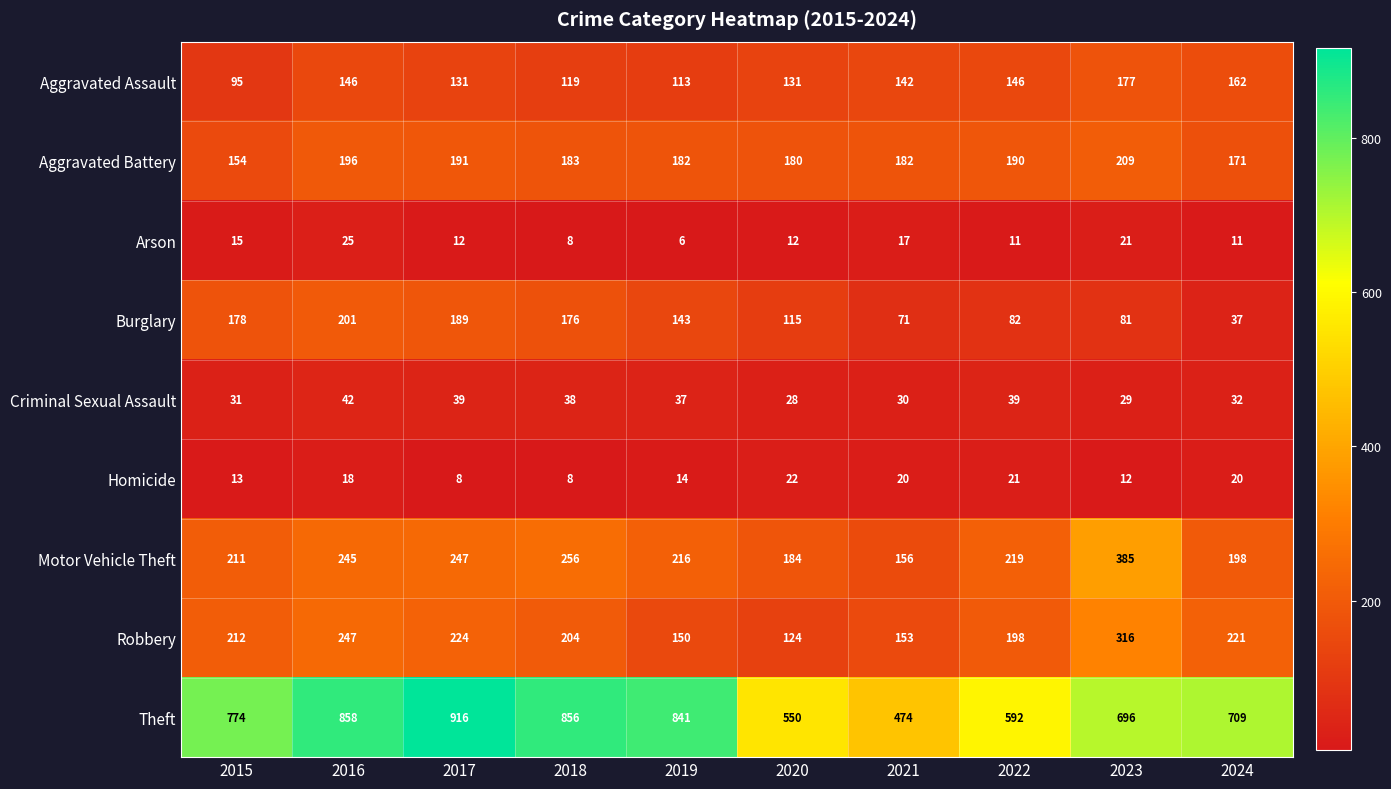

What is the difference between the maximum and minimum values in the Burglary series?

164